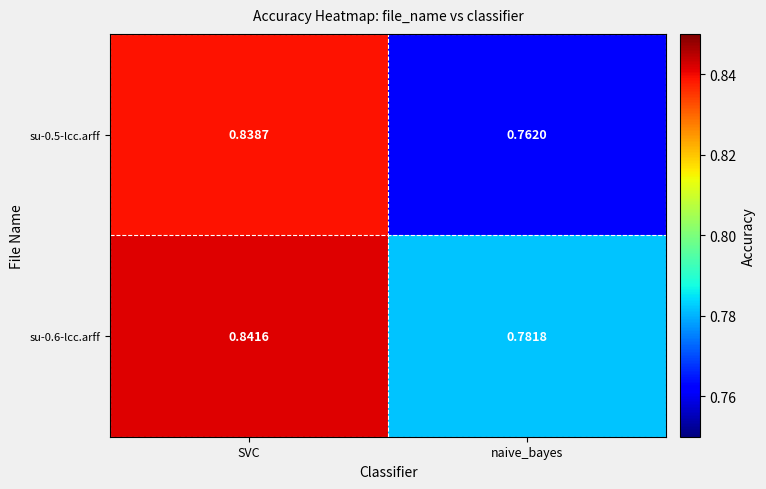

Which label corresponds to the smallest value in the chart?

naive_bayes